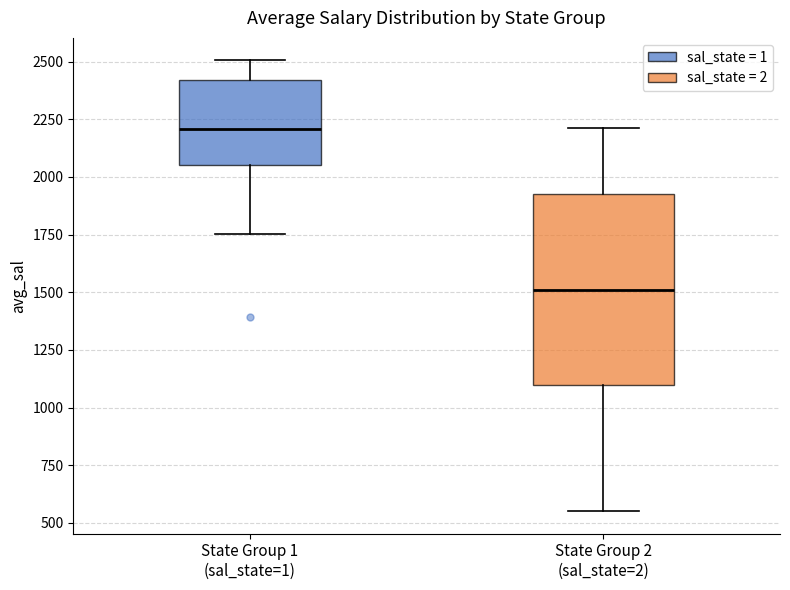

Which box is the tallest, from its lower edge to its upper edge?

State Group 2 (sal_state=2)